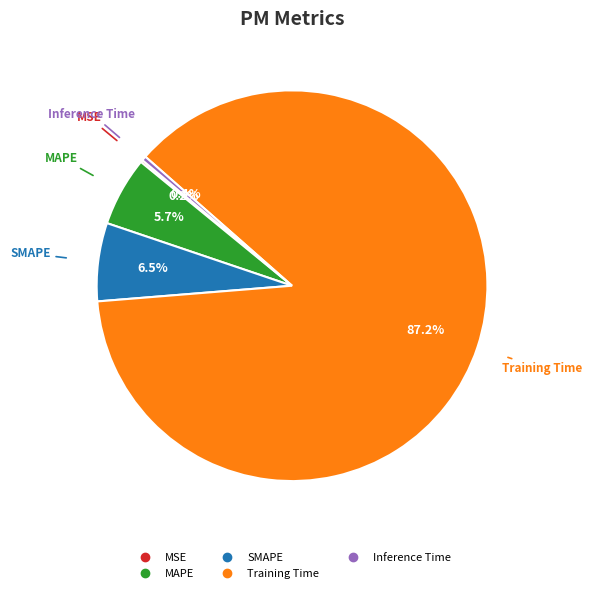

How much of the chart is everything except Inference Time?

99.6%